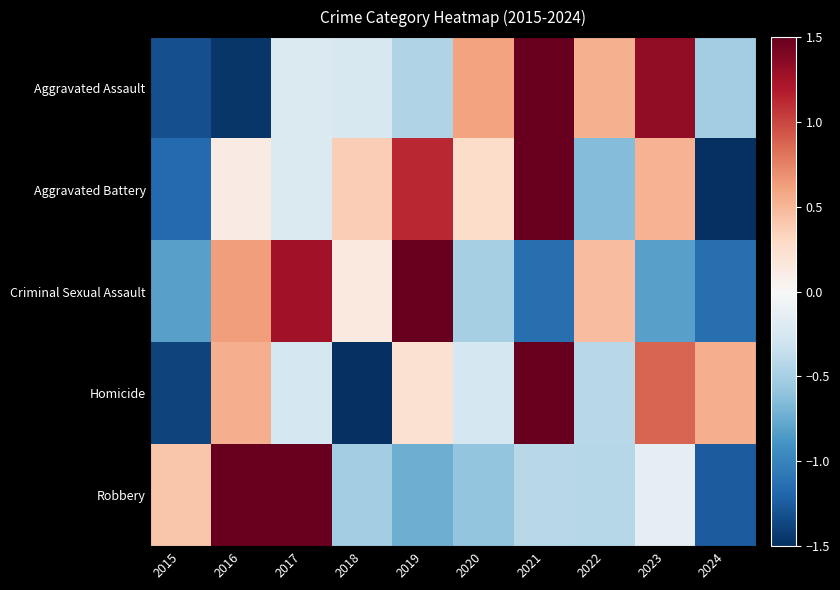

At how many categories does at least one series exceed 0?

10